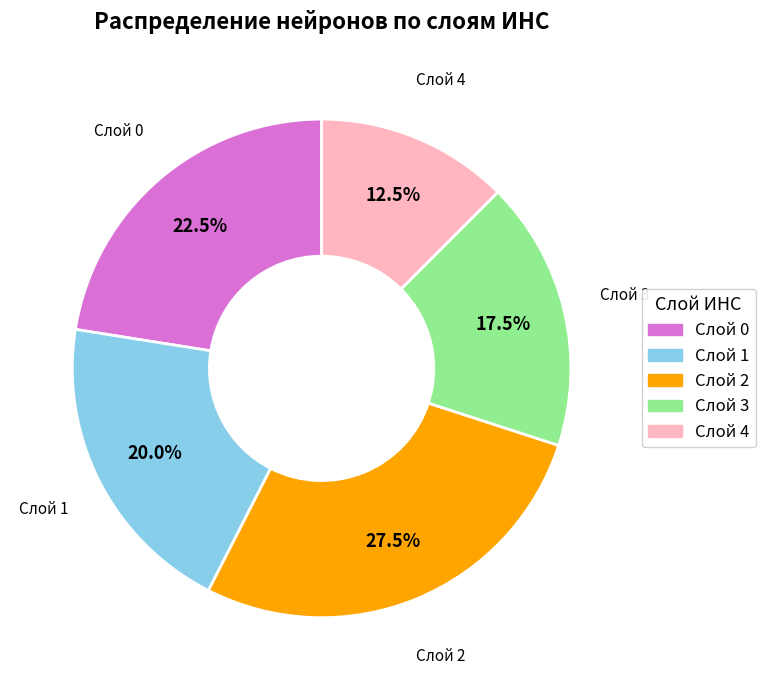

What portion of the pie excludes Слой 1?

80.0%